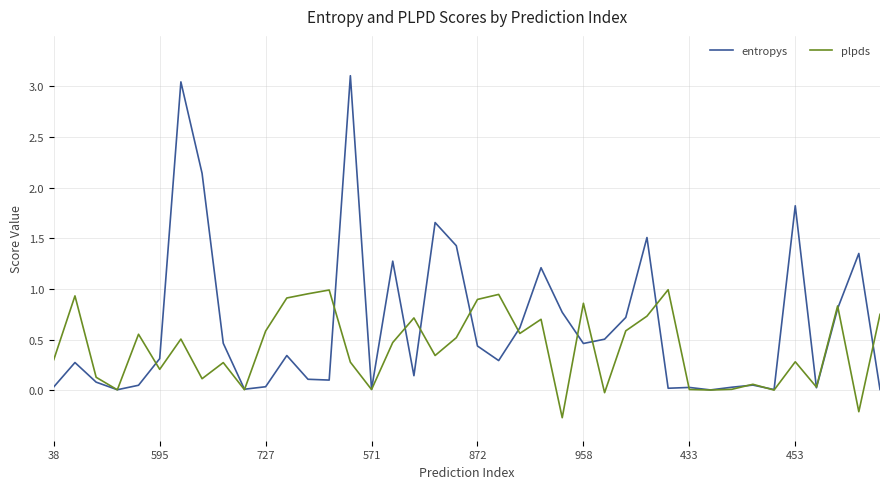

List the series in order of their overall mean, lowest first.

plpds, entropys